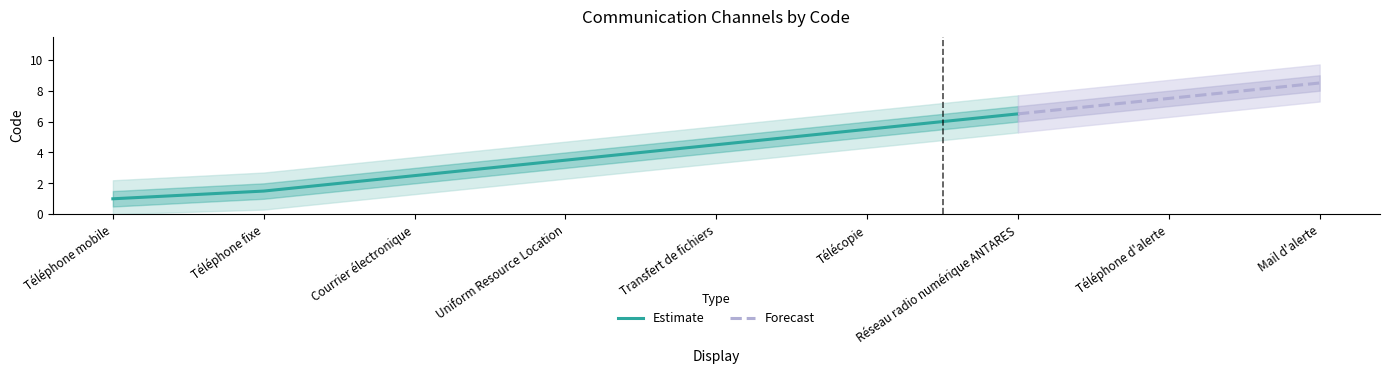

Rank the categories by value from lowest to highest.

Téléphone mobile, Téléphone fixe, Courrier électronique, Uniform Resource Location, Transfert de fichiers, Télécopie, Réseau radio numérique ANTARES, Téléphone d'alerte, Mail d'alerte